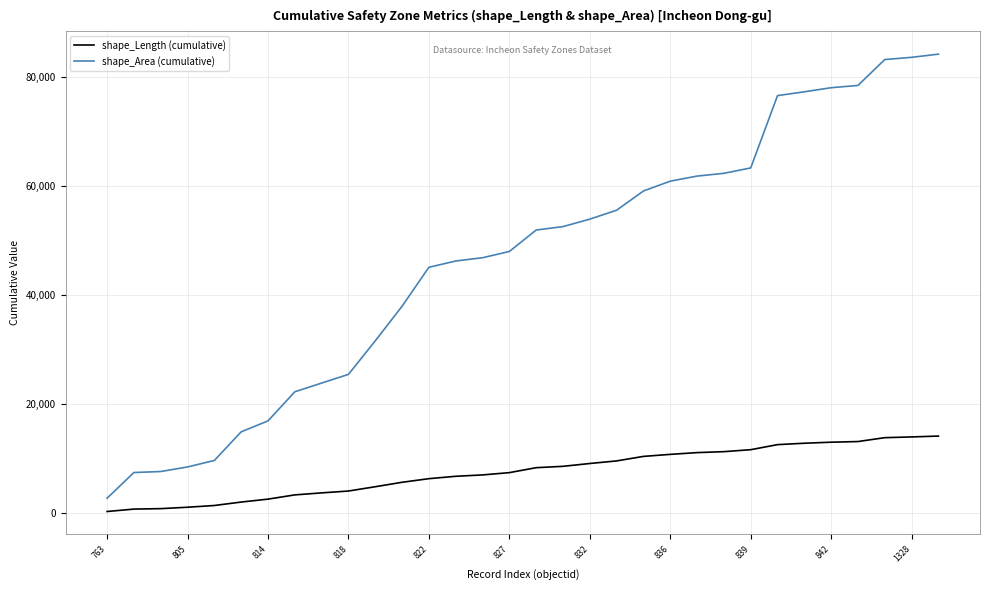

What is the difference between the maximum and minimum values in the shape_Area (cumulative) series?

81409.6